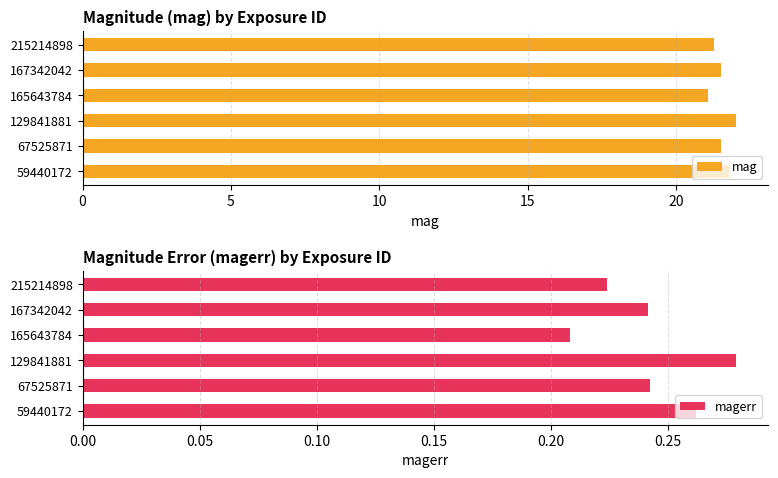

Reading left to right, extract all data points from this chart.

mag: 21.8	21.5	22.0	21.1	21.5	21.3
magerr: 0.3	0.2	0.3	0.2	0.2	0.2